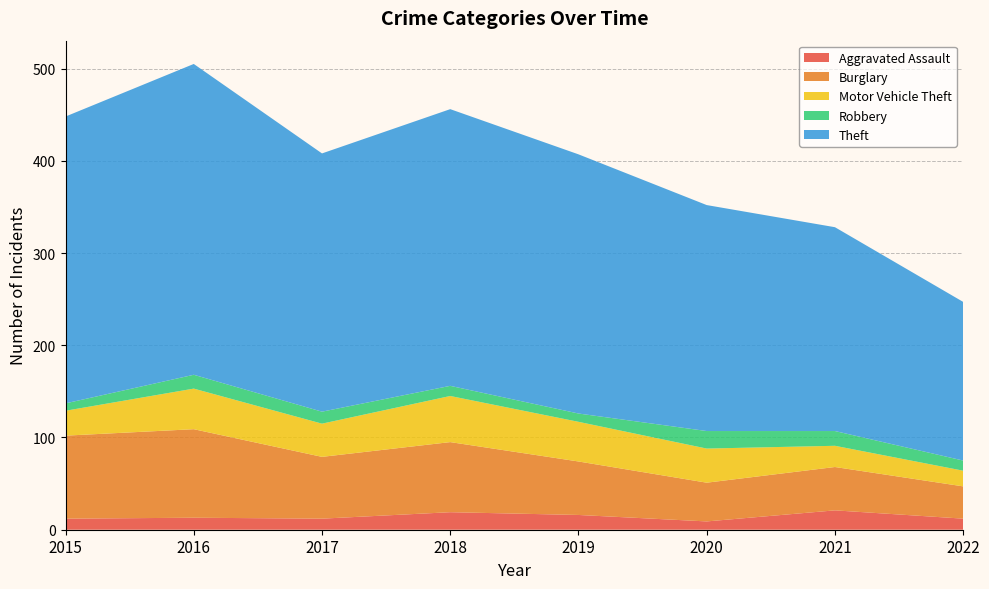

Reading left to right, list all the values displayed in this chart.

Aggravated Assault: 2015=12	2016=13	2017=12	2018=19	2019=16	2020=9	2021=21	2022=12
Burglary: 2015=90	2016=96	2017=67	2018=76	2019=58	2020=42	2021=47	2022=35
Motor Vehicle Theft: 2015=27	2016=44	2017=36	2018=50	2019=43	2020=37	2021=23	2022=17
Robbery: 2015=8	2016=15	2017=13	2018=11	2019=9	2020=19	2021=16	2022=11
Theft: 2015=311	2016=337	2017=280	2018=300	2019=281	2020=245	2021=221	2022=172